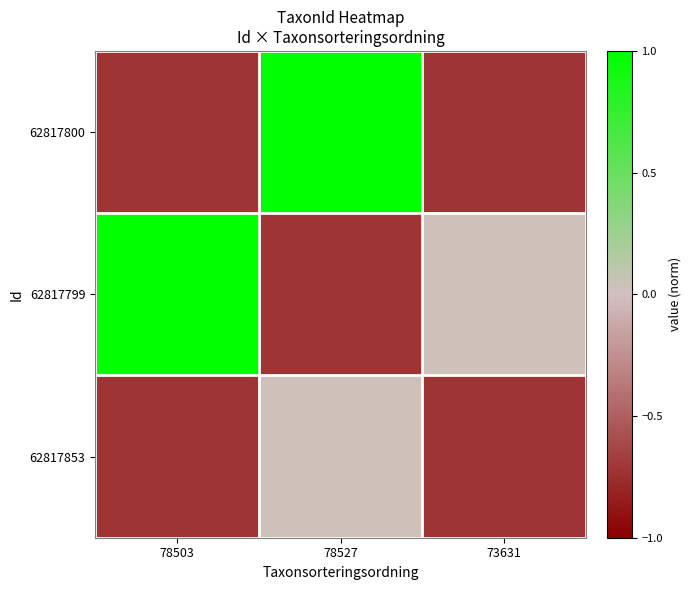

Which series has the largest total across all categories?

62817799